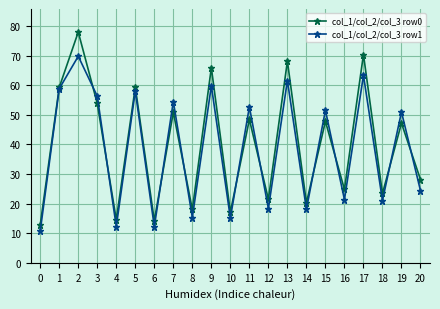

True or false: col_1/col_2/col_3 row0 has more than 2 interior local peaks.

True